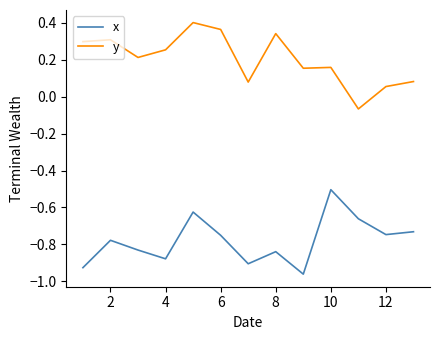

Rank the series by their maximum value, from lowest to highest.

x, y